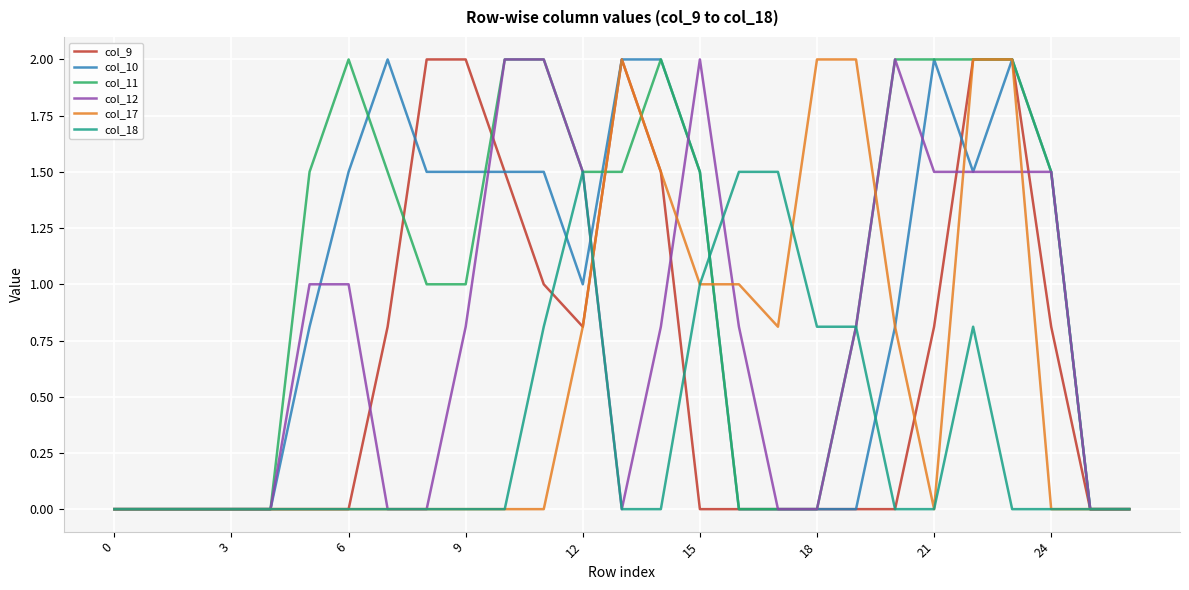

Does the chart have visible grid lines?

Yes